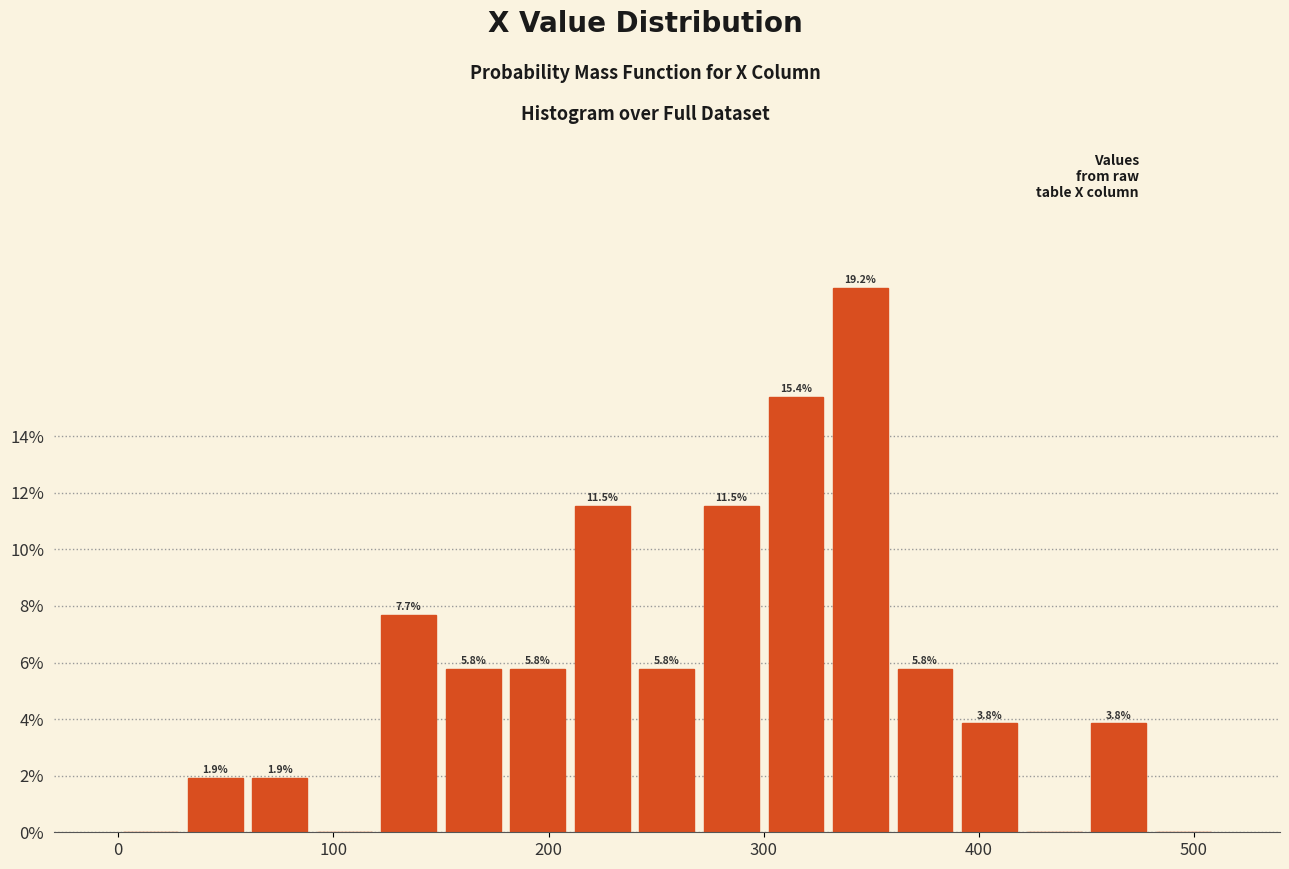

Around what value on the x-axis is the tallest bar? Give the approximate position of its centre, as read against the axis.

350